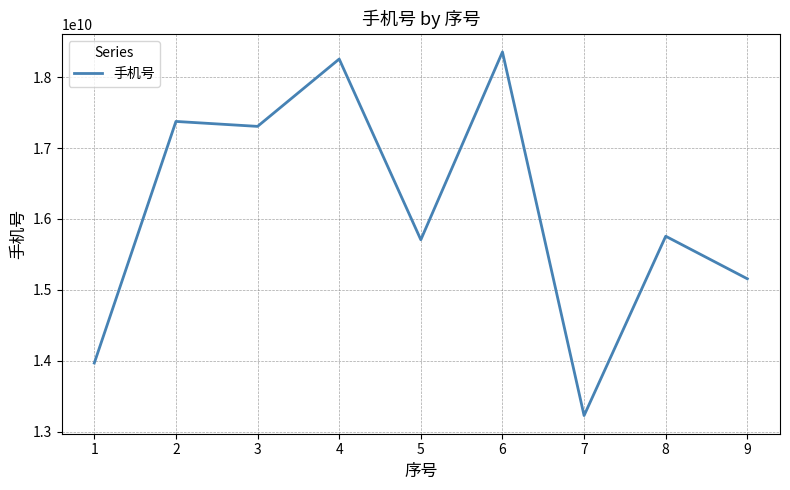

What is the change in value from 3 to 4?

+950188934